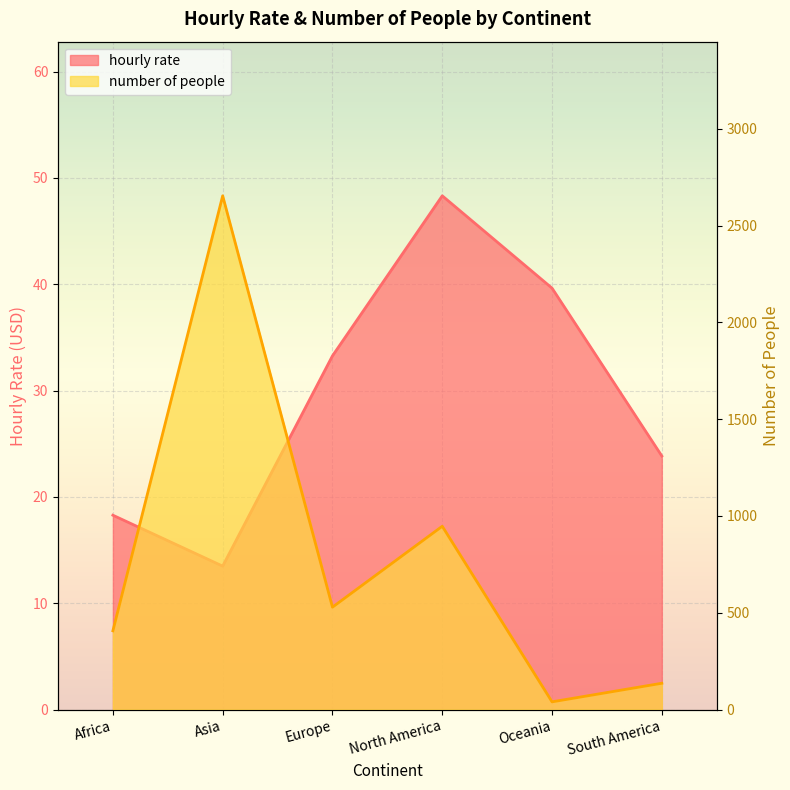

What is the spread (max minus min) of values at Europe?

495.7